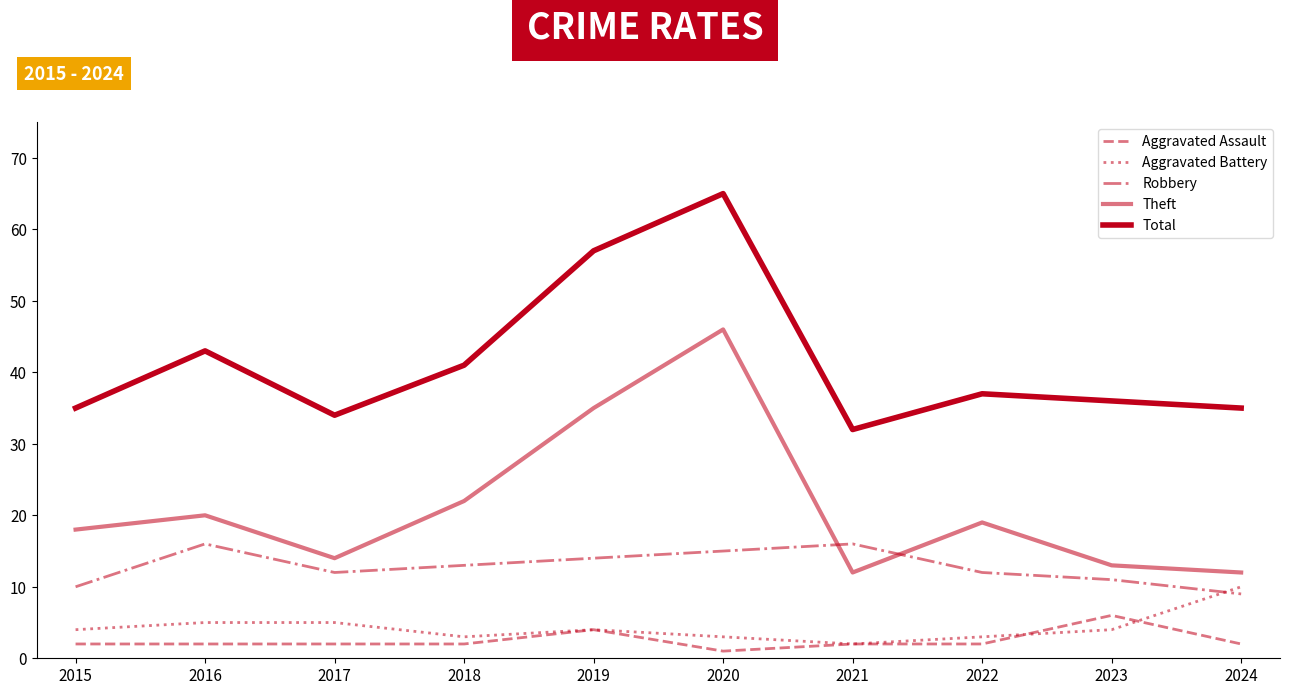

How many lines are shown in the chart?

5